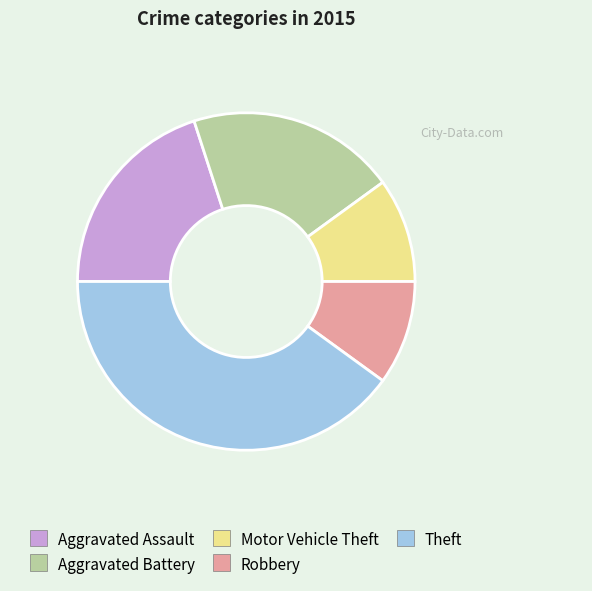

Combined, do Motor Vehicle Theft and Aggravated Assault account for over 50%?

No